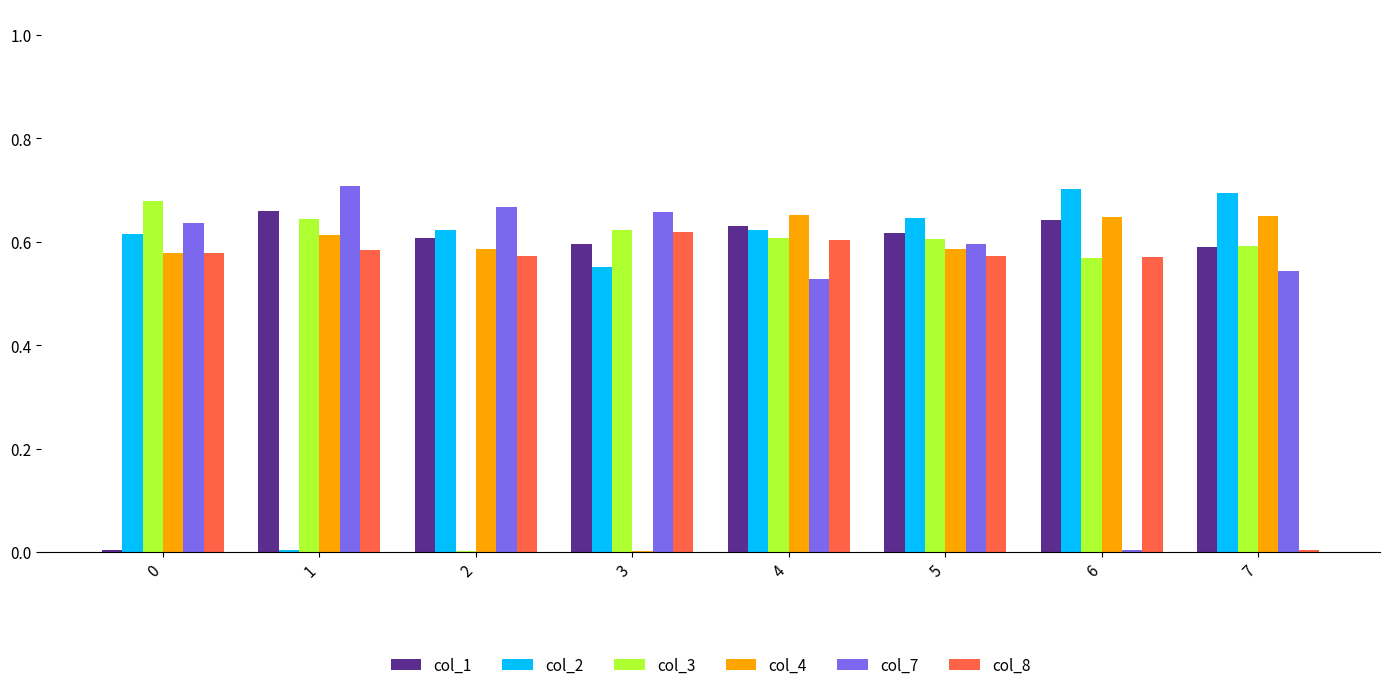

Is the value of col_8 at 3 greater than the value of col_1 at 6?

No